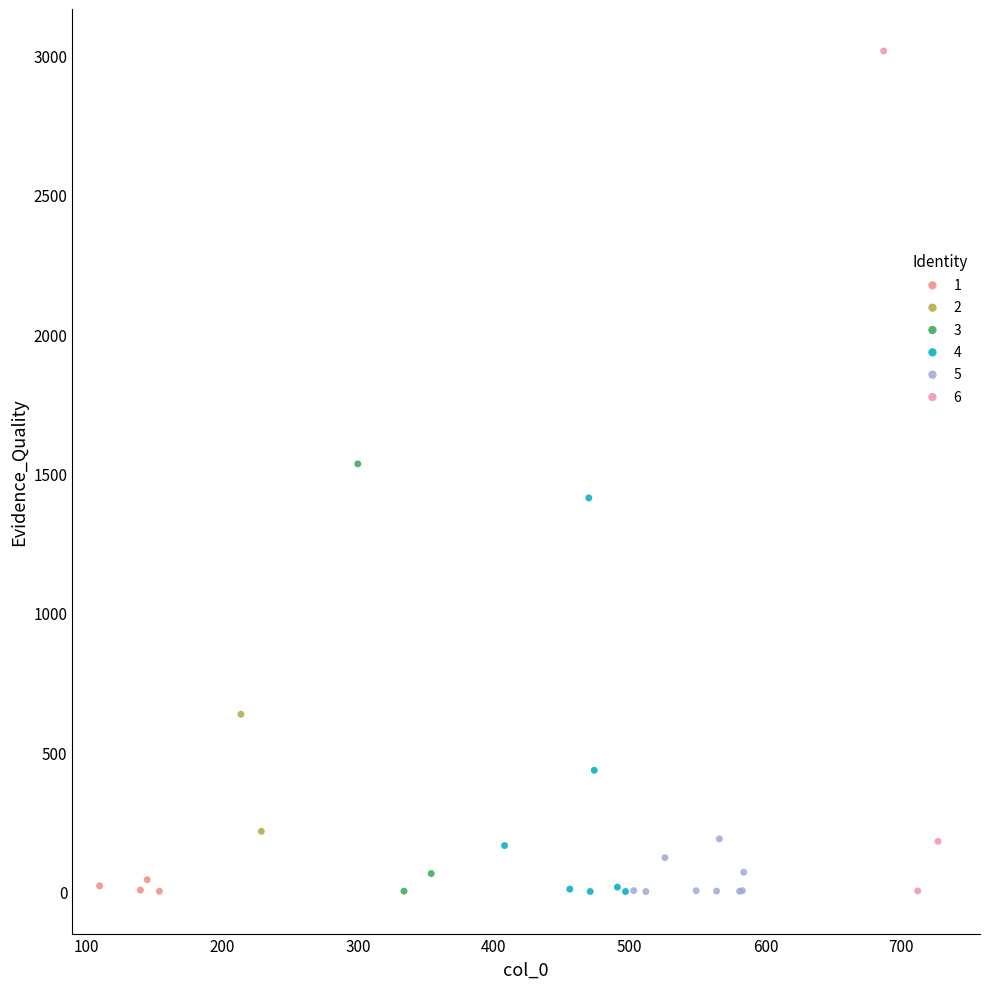

Which series has the largest Y range (max minus min)?

6